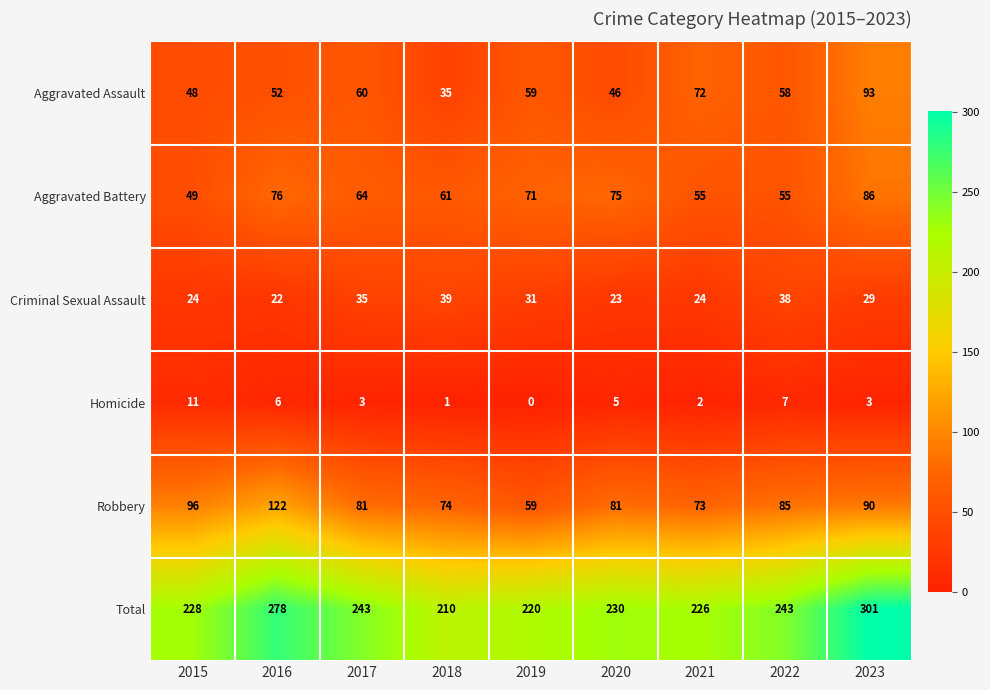

The value of Total at 2020 is 404. True or false?

False